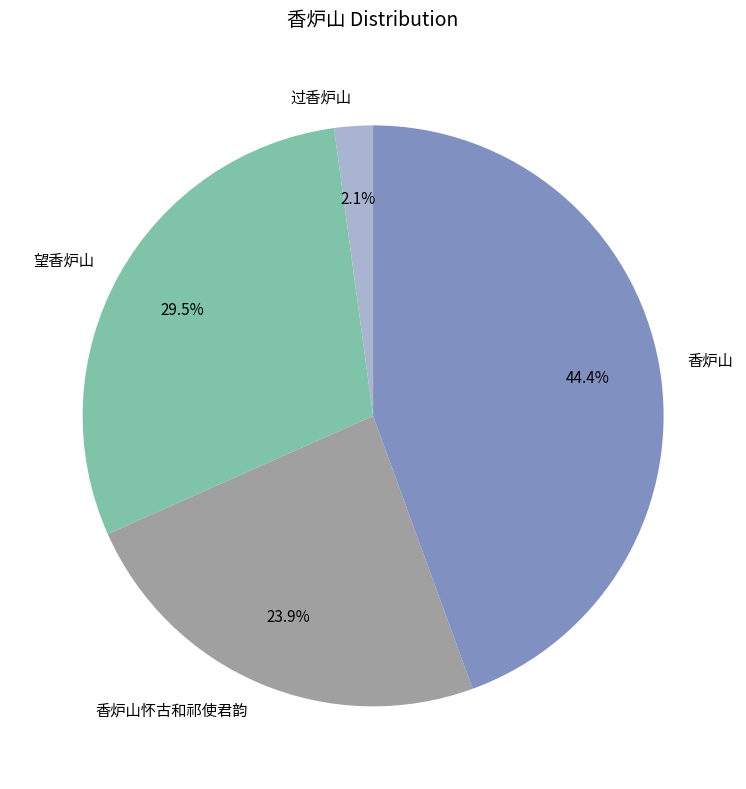

Count the number of slices in the pie.

4